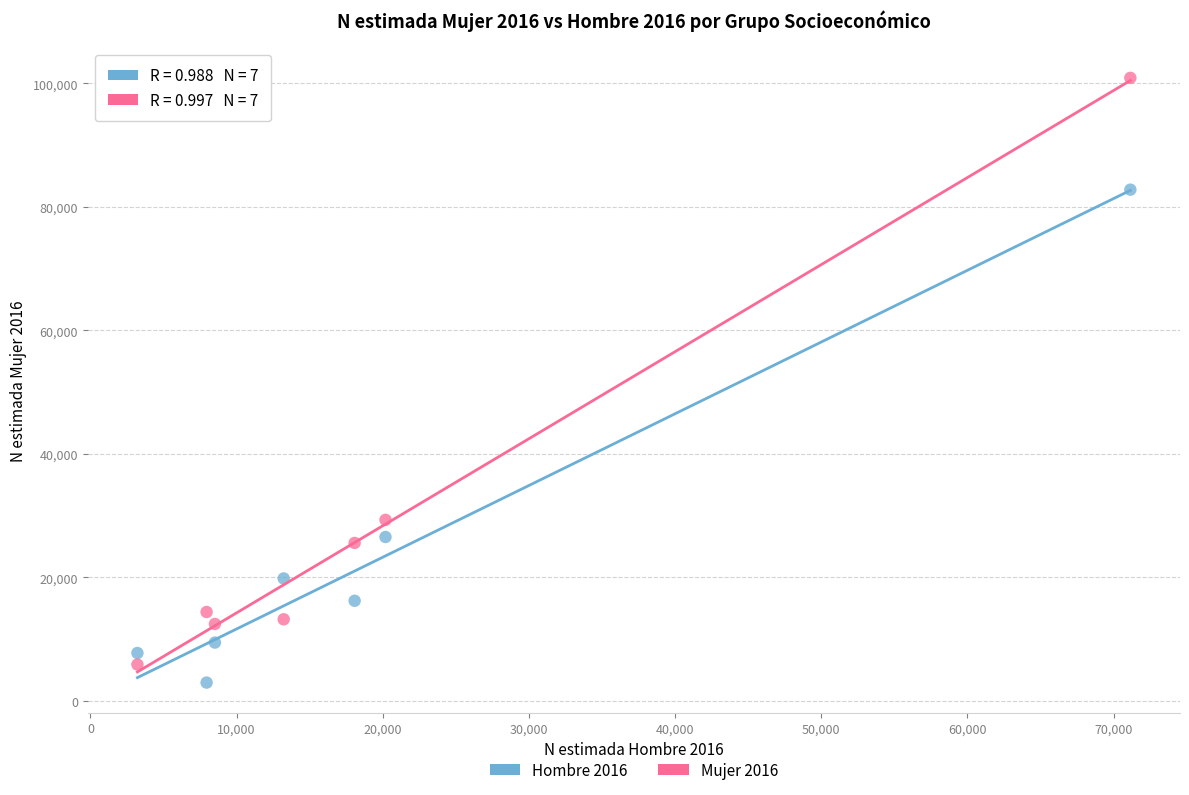

Which series has the largest Y range (max minus min)?

Mujer 2016